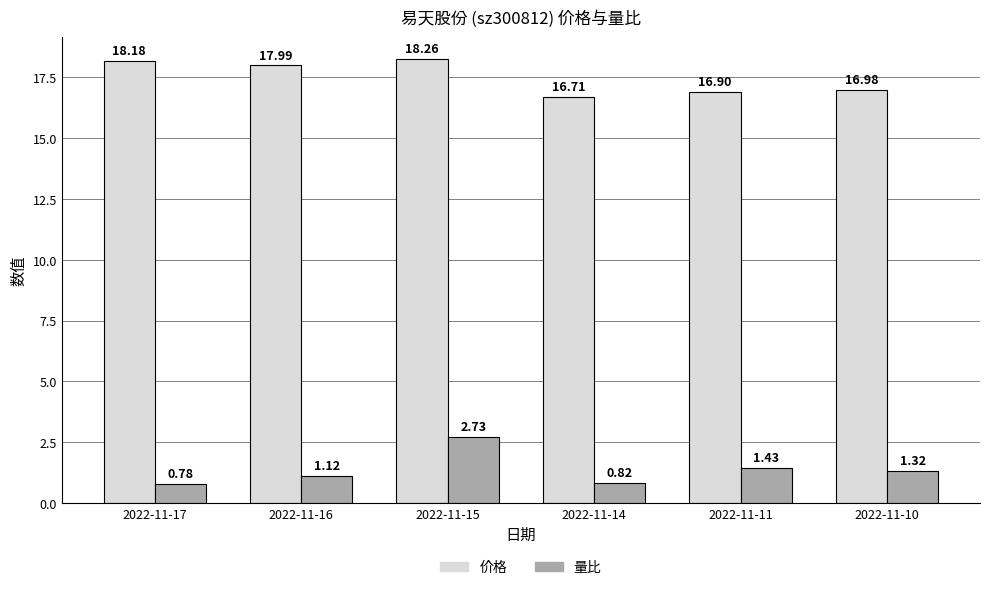

What is the difference between the highest and lowest values at 2022-11-14?

15.9